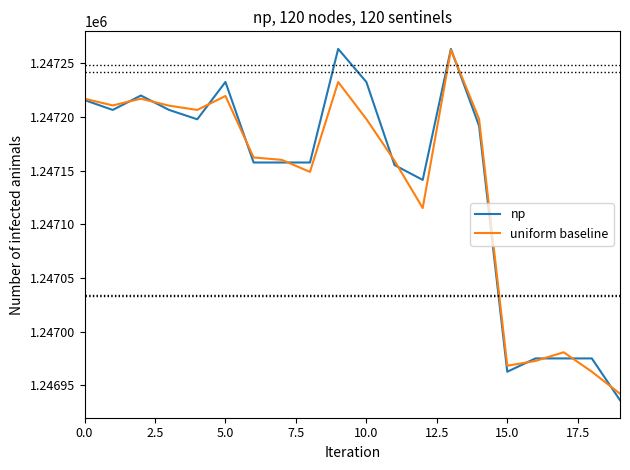

True or false: uniform baseline and np cross at least once.

True